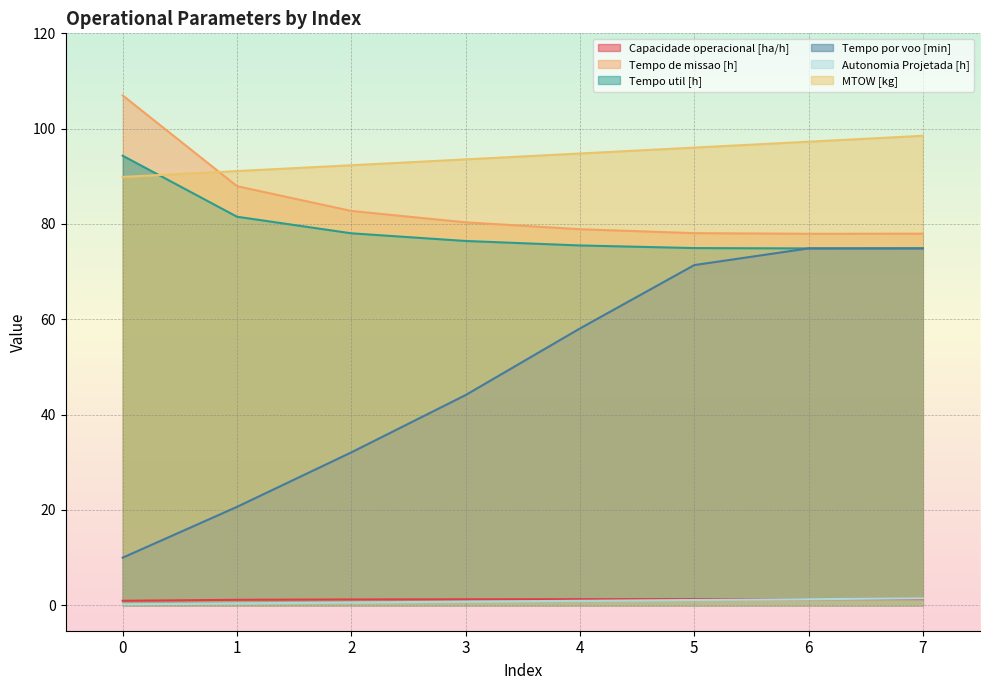

Between 1 and 6, which is larger?

6